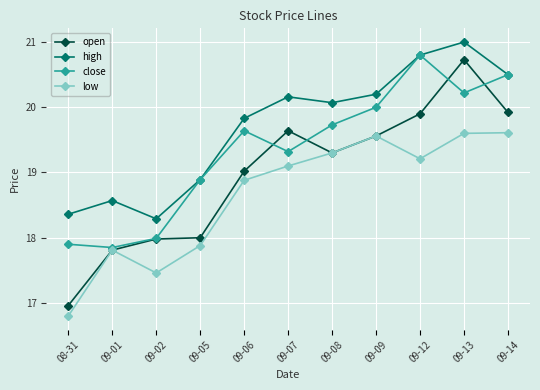

How many data points in close are less than 19?

4